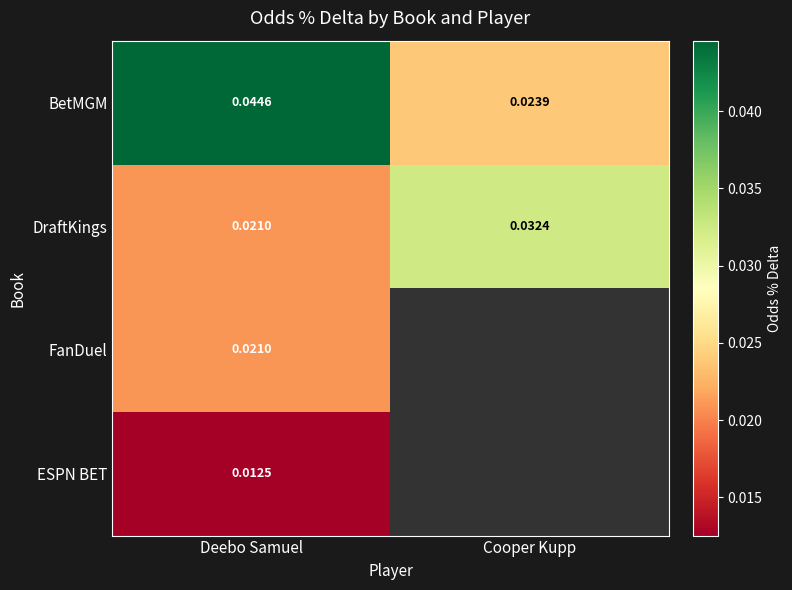

Is the value of ESPN BET at Deebo Samuel greater than the value of FanDuel at Deebo Samuel?

No